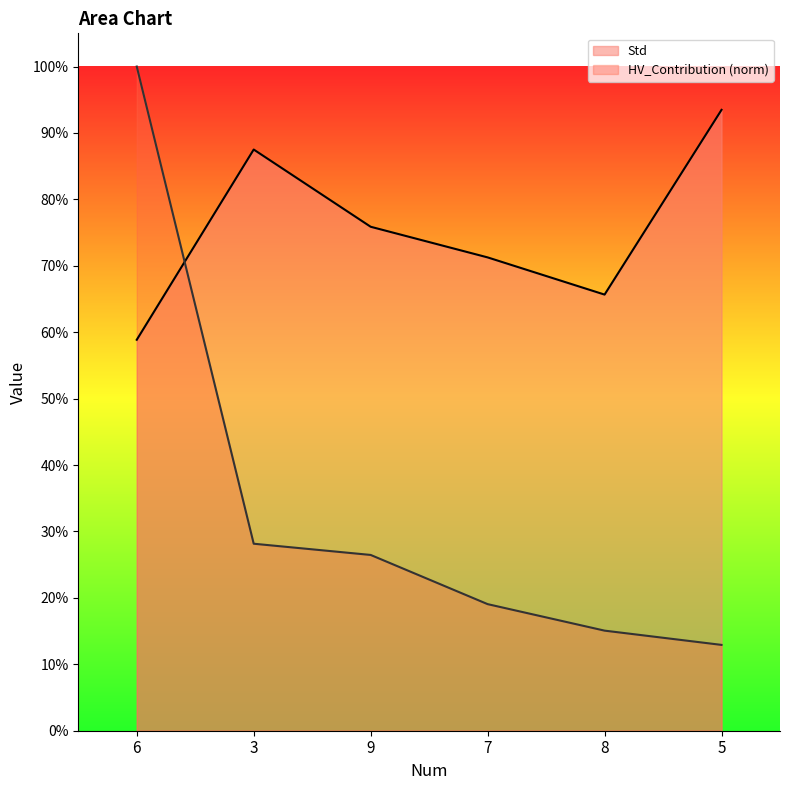

What is the sum of all Std values?

4.5